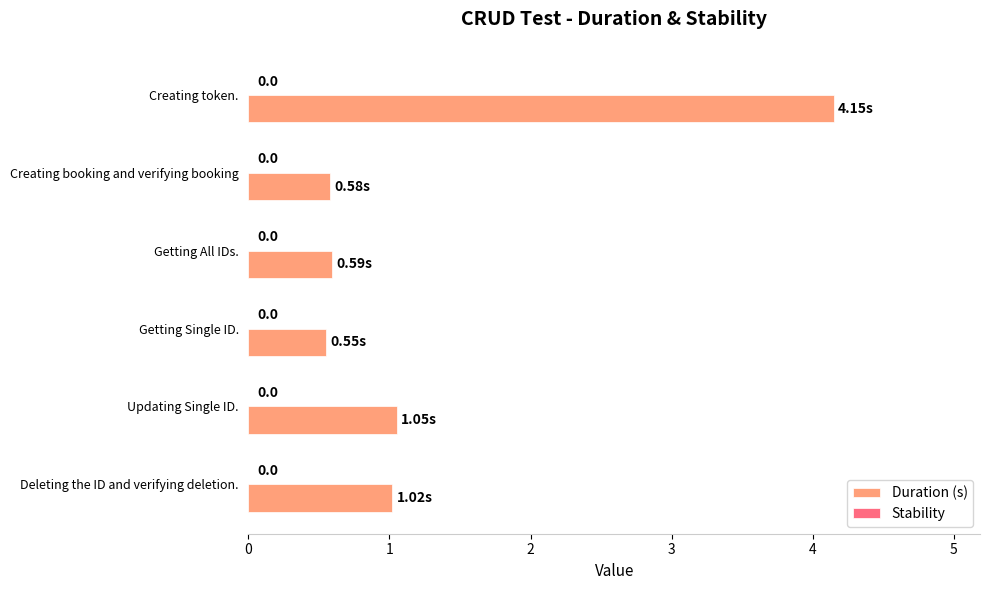

Are the bars horizontal?

Yes